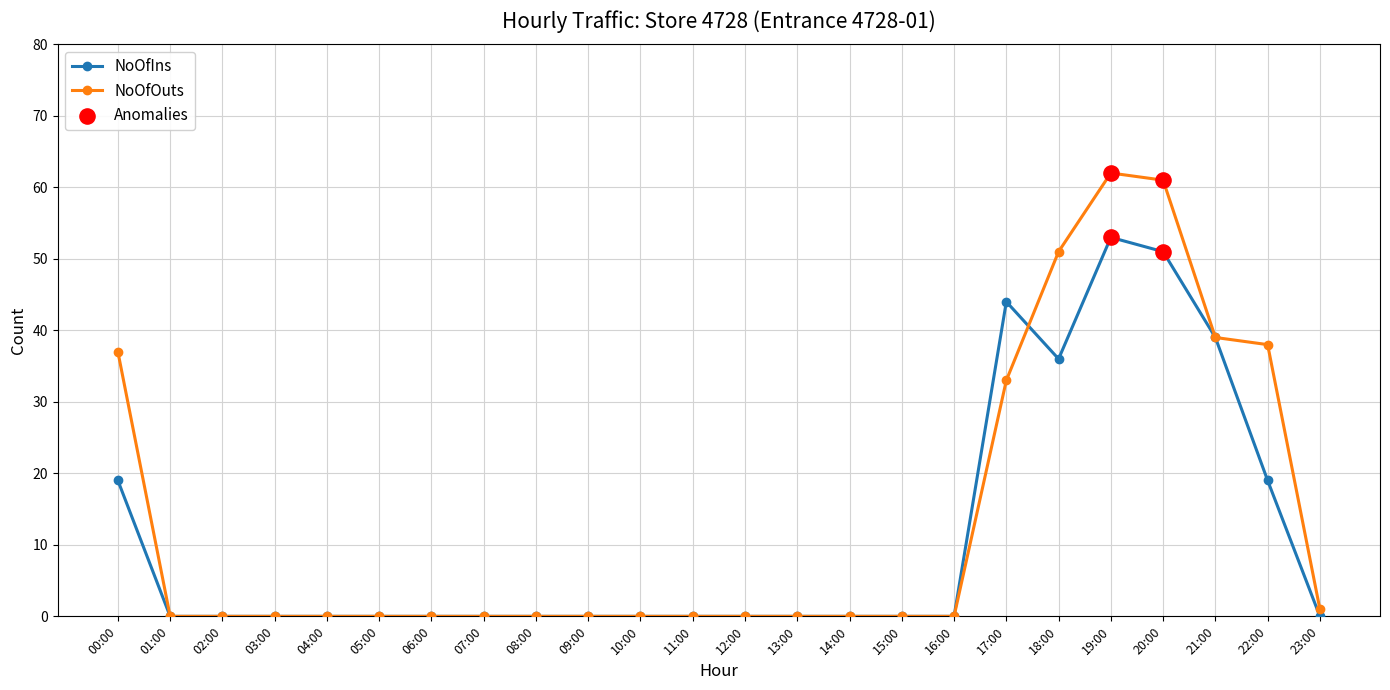

At how many categories does at least one series exceed 31?

7